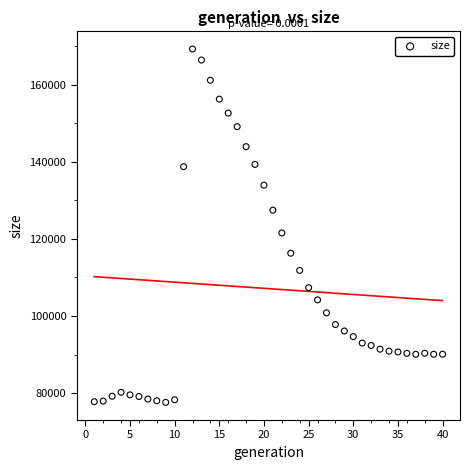

What Y value in the scatter plot is closest to 123448?

121567